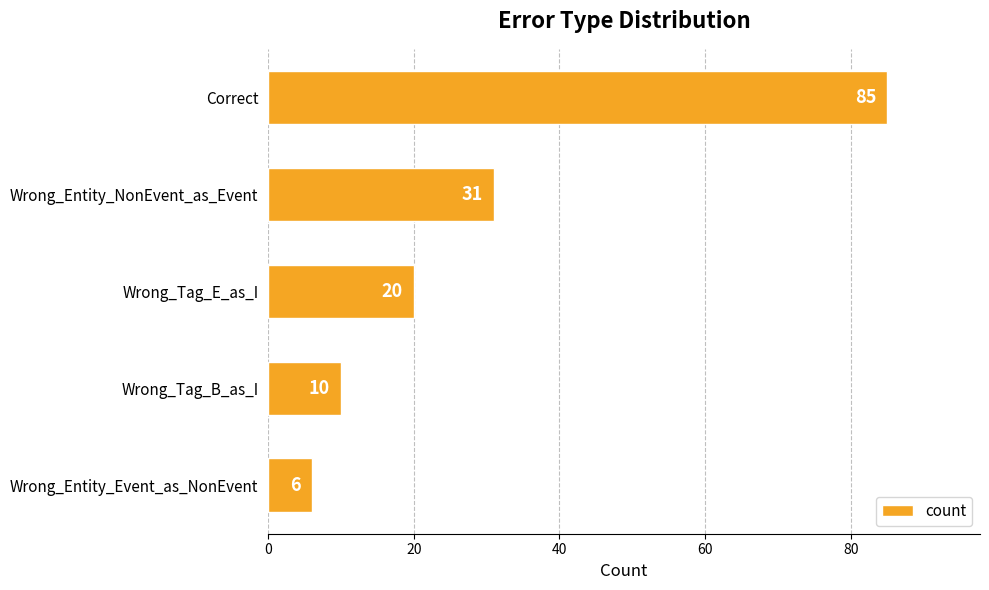

Are the bars horizontal?

Yes